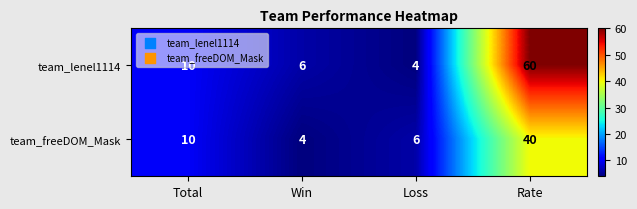

Where is team_freeDOM_Mask nearest to the value 22?

Total